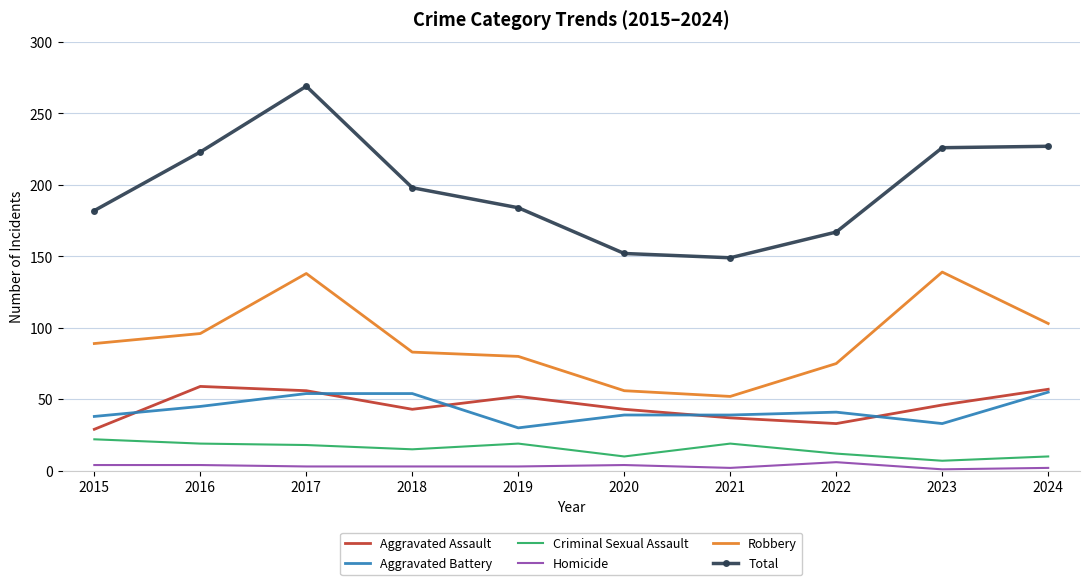

What is the maximum value shown in the chart?

269